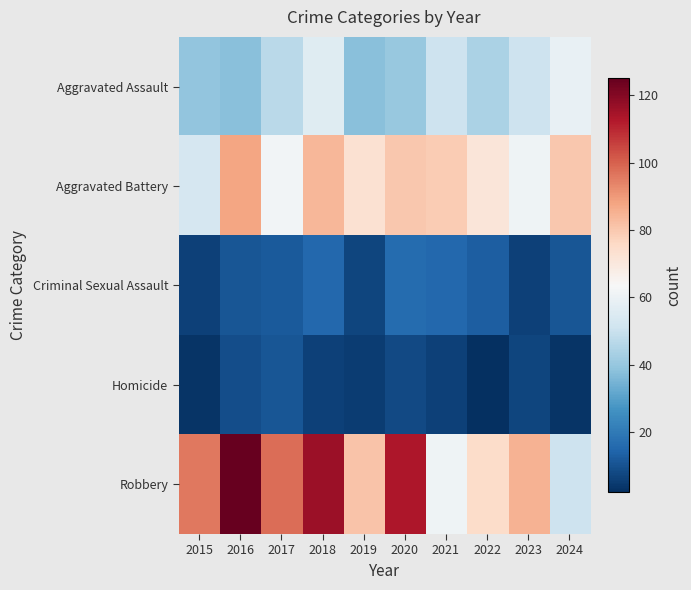

What is the spread (max minus min) of values at 2022?

73